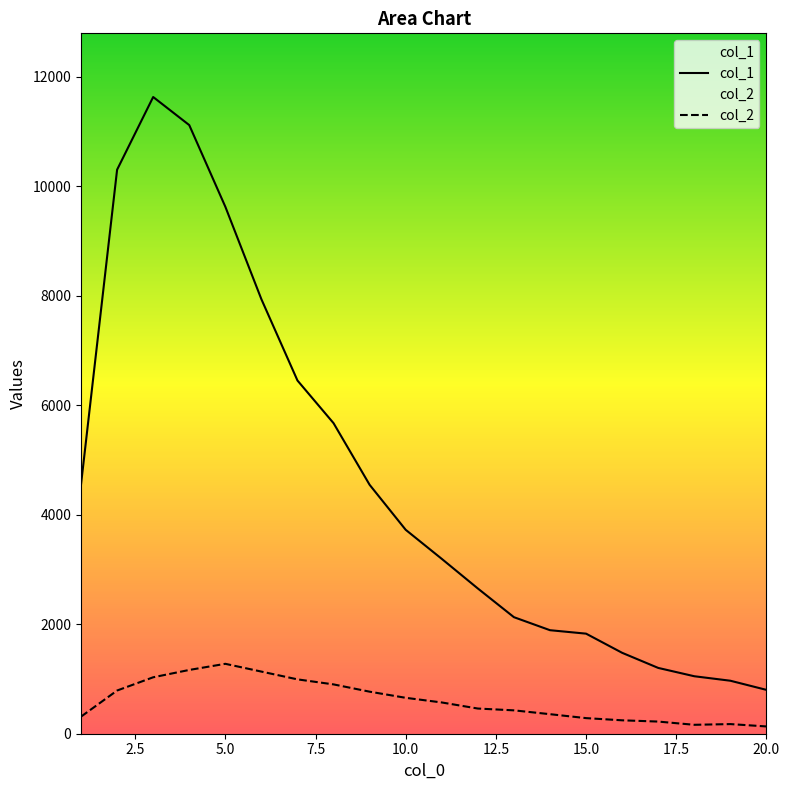

True or false: col_2 has more than 2 points higher than both neighbors.

False